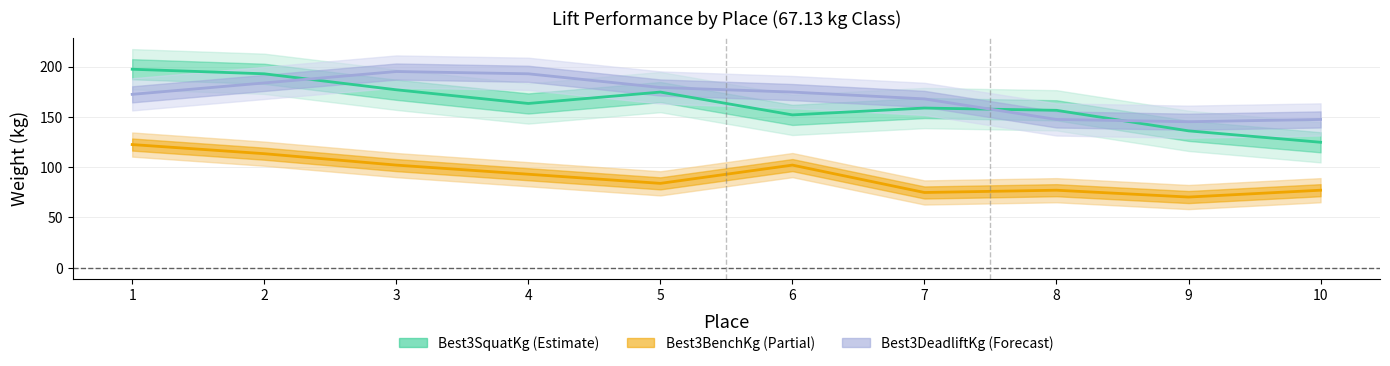

True or false: bench_67 and squat_67 intersect in this chart.

False